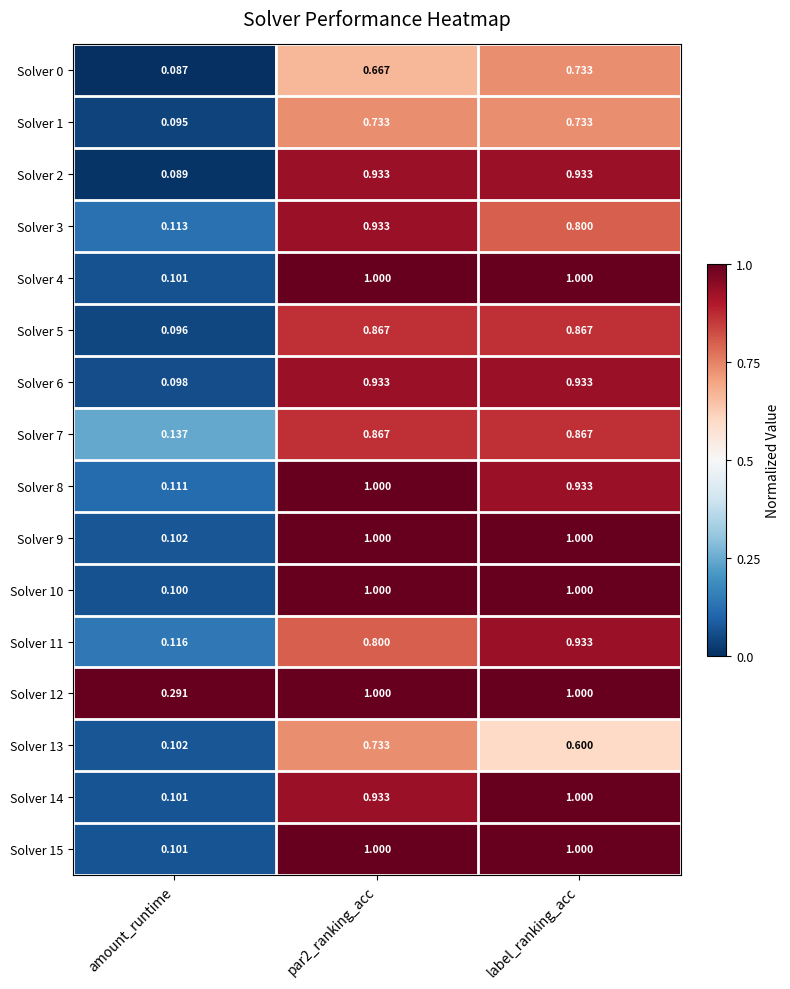

Which label corresponds to the smallest value in the chart?

amount_runtime